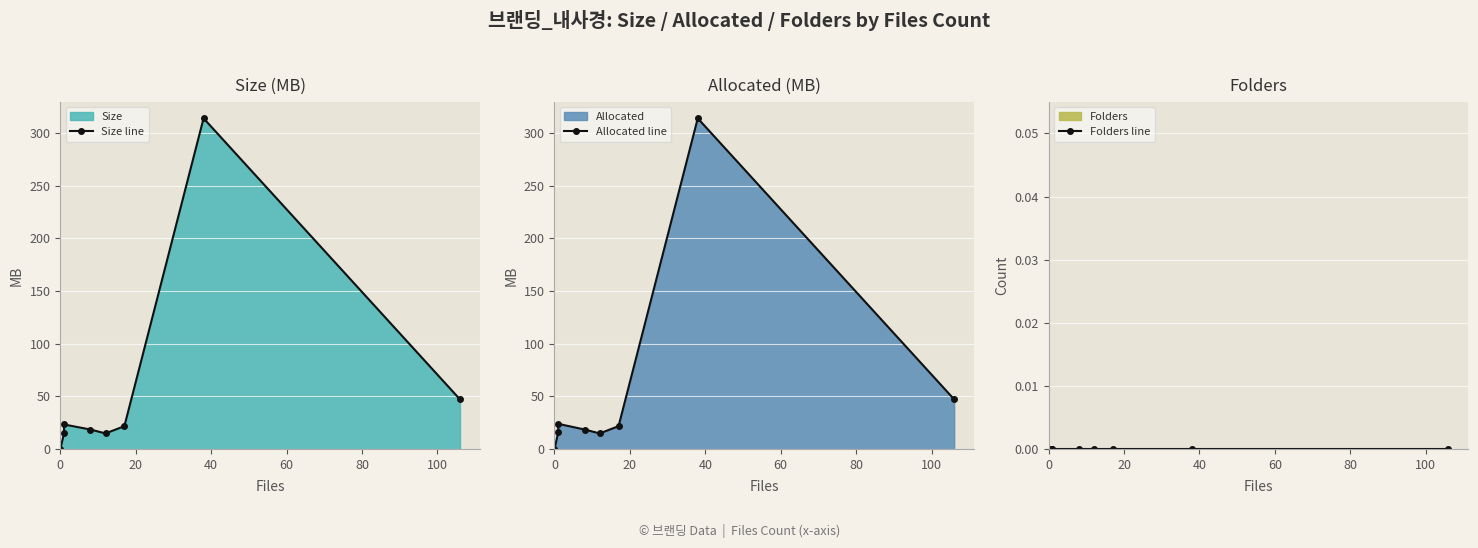

Reading left to right, extract all data points from this chart.

Size line: 0.0	15.0	23.4	18.6	14.9	21.8	314.1	47.2
Allocated line: 0.0	16.0	24.0	18.6	14.9	21.8	314.1	47.2
Folders line: 0.0	0.0	0.0	0.0	0.0	0.0	0.0	0.0